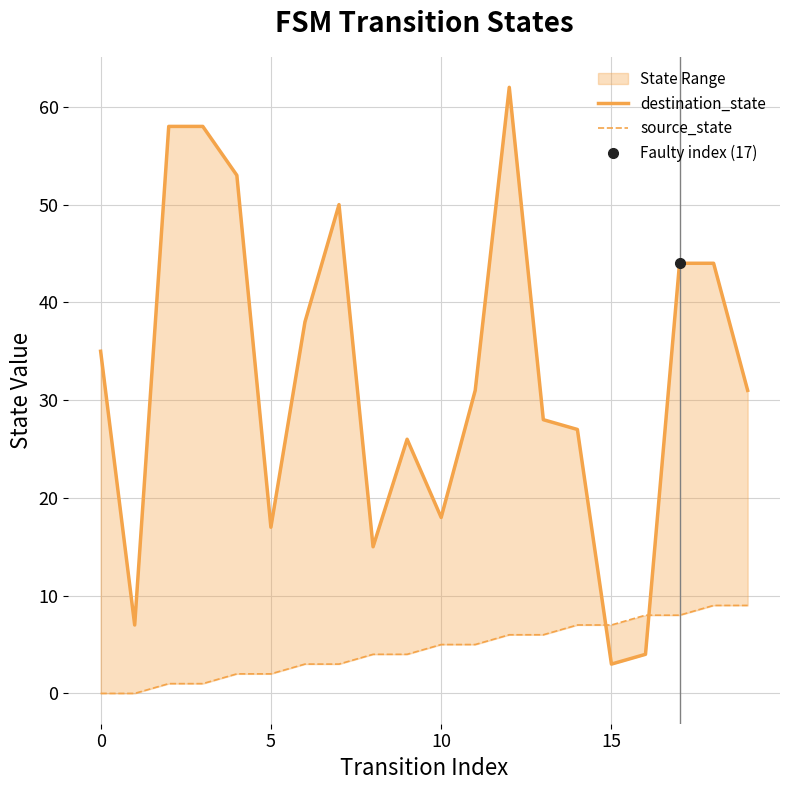

Does the chart display data point markers on the line(s)?

No